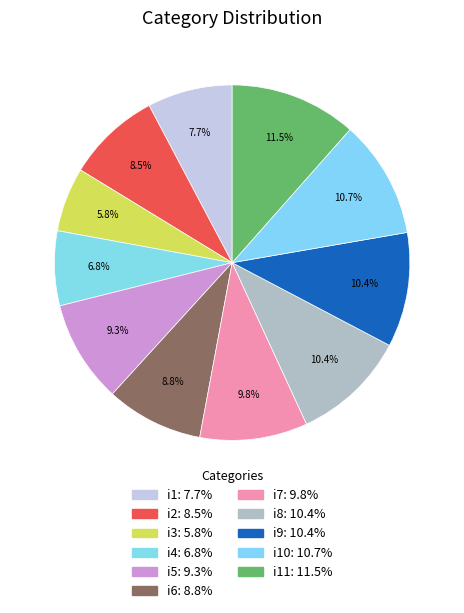

How many segments does this pie chart have?

11